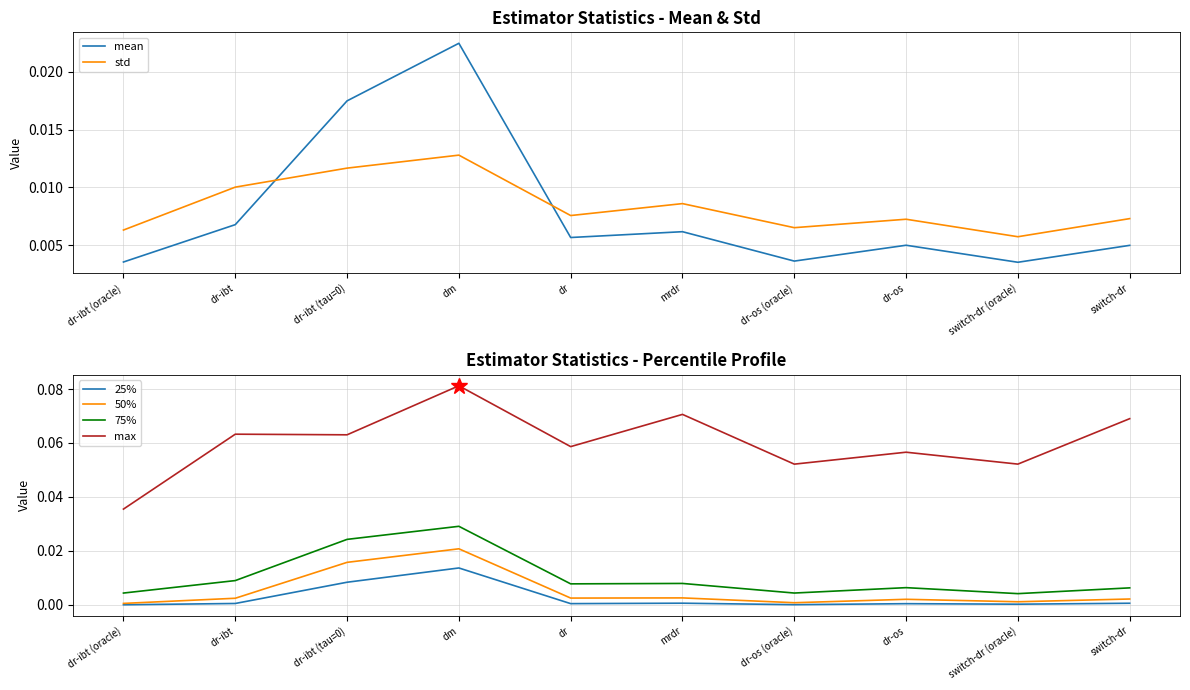

Reading left to right, list all the values displayed in this chart.

mean: dr-ibt (oracle)=0.0	dr-ibt=0.0	dr-ibt (tau=0)=0.0	dm=0.0	dr=0.0	mrdr=0.0	dr-os (oracle)=0.0	dr-os=0.0	switch-dr (oracle)=0.0	switch-dr=0.0
std: dr-ibt (oracle)=0.0	dr-ibt=0.0	dr-ibt (tau=0)=0.0	dm=0.0	dr=0.0	mrdr=0.0	dr-os (oracle)=0.0	dr-os=0.0	switch-dr (oracle)=0.0	switch-dr=0.0
25%: dr-ibt (oracle)=0.0	dr-ibt=0.0	dr-ibt (tau=0)=0.0	dm=0.0	dr=0.0	mrdr=0.0	dr-os (oracle)=0.0	dr-os=0.0	switch-dr (oracle)=0.0	switch-dr=0.0
50%: dr-ibt (oracle)=0.0	dr-ibt=0.0	dr-ibt (tau=0)=0.0	dm=0.0	dr=0.0	mrdr=0.0	dr-os (oracle)=0.0	dr-os=0.0	switch-dr (oracle)=0.0	switch-dr=0.0
75%: dr-ibt (oracle)=0.0	dr-ibt=0.0	dr-ibt (tau=0)=0.0	dm=0.0	dr=0.0	mrdr=0.0	dr-os (oracle)=0.0	dr-os=0.0	switch-dr (oracle)=0.0	switch-dr=0.0
max: dr-ibt (oracle)=0.0	dr-ibt=0.1	dr-ibt (tau=0)=0.1	dm=0.1	dr=0.1	mrdr=0.1	dr-os (oracle)=0.1	dr-os=0.1	switch-dr (oracle)=0.1	switch-dr=0.1